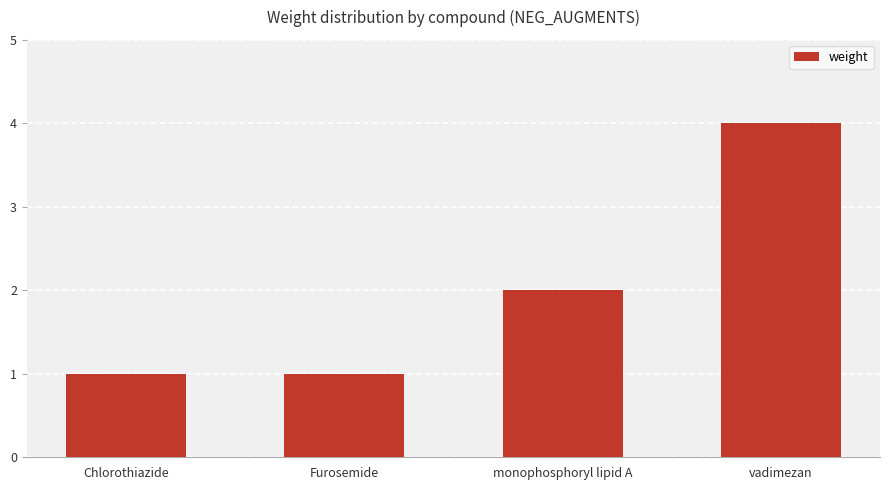

What position from the left is Chlorothiazide?

1